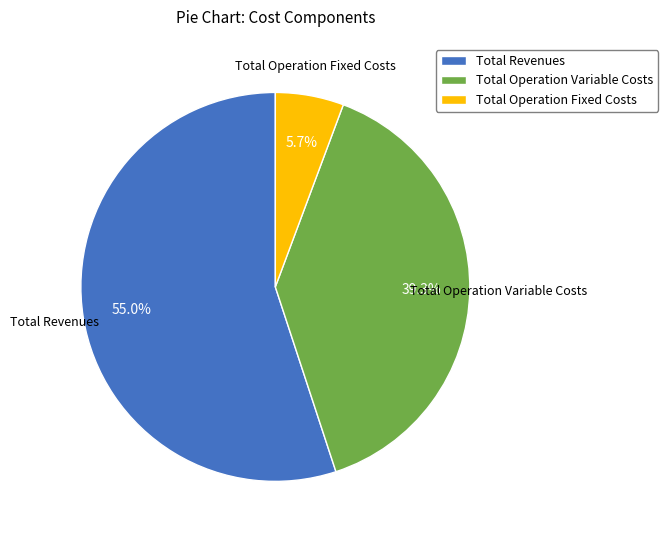

Is the sum of Total Operation Fixed Costs and Total Revenues greater than half?

Yes